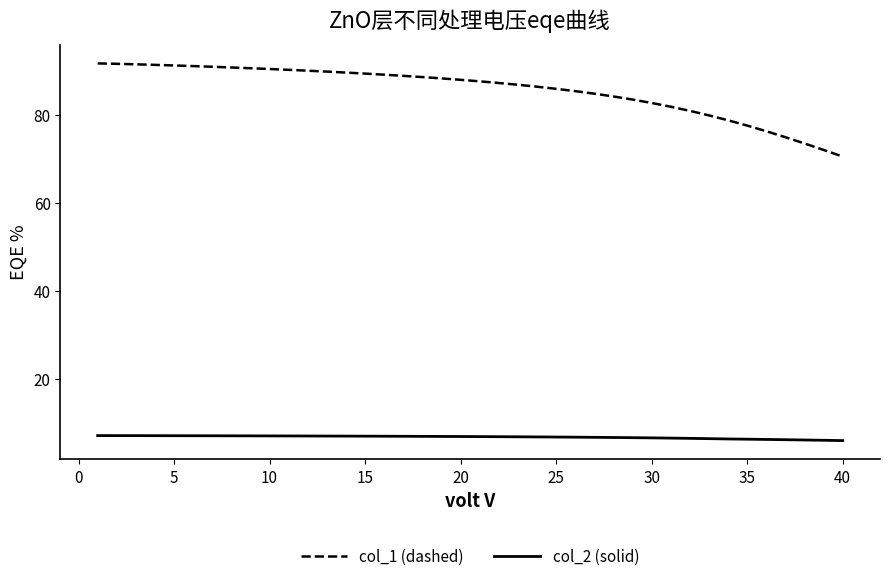

True or false: col_2 (solid) and col_1 (dashed) cross at least once.

False